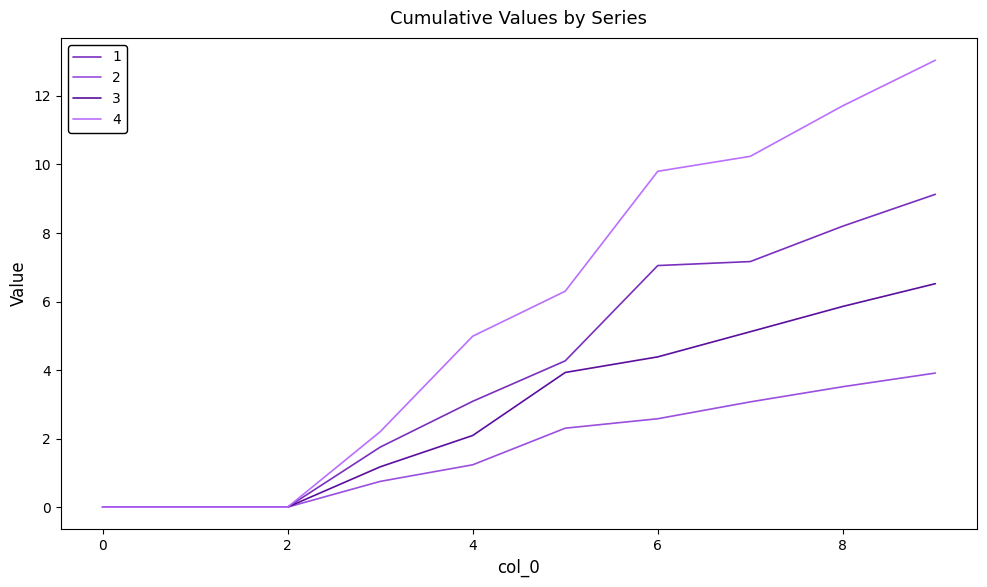

List the series in order of their peak value, lowest first.

2, 3, 1, 4